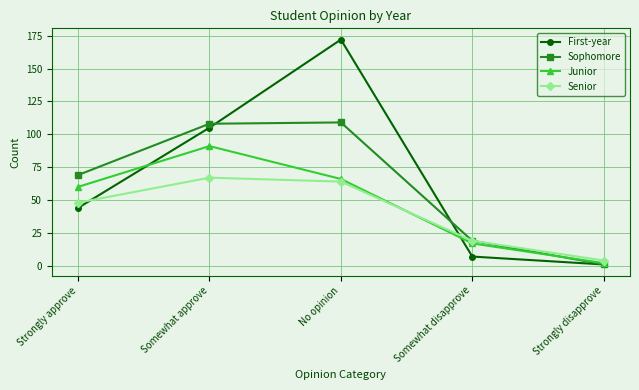

What is the spread (max minus min) of values at No opinion?

108